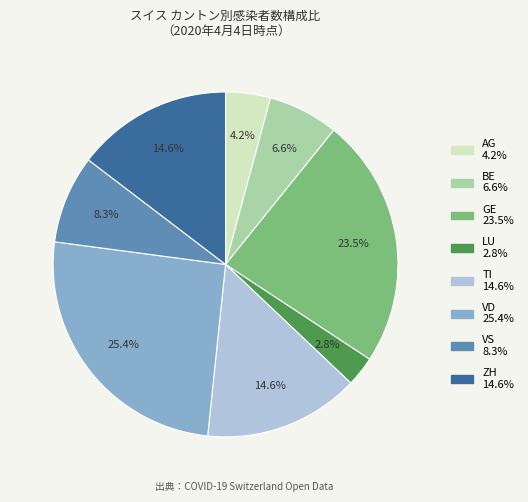

Between ZH and AG, which is larger?

ZH